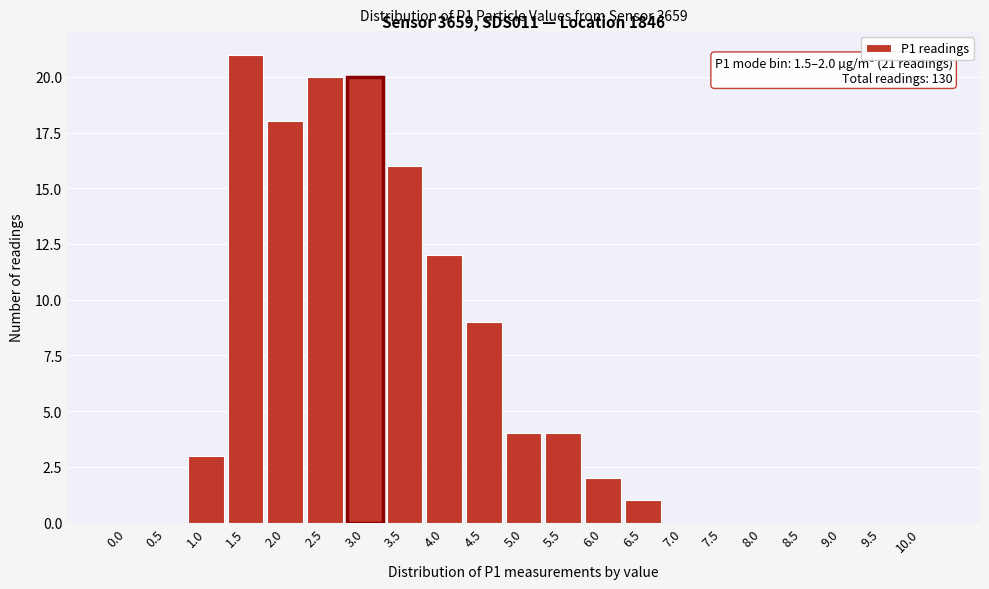

Reading left to right, transcribe all the data shown in this chart.

0.0=0	0.5=0	1.0=3	1.5=21	2.0=18	2.5=20	3.0=20	3.5=16	4.0=12	4.5=9	5.0=4	5.5=4	6.0=2	6.5=1	7.0=0	7.5=0	8.0=0	8.5=0	9.0=0	9.5=0	10.0=0